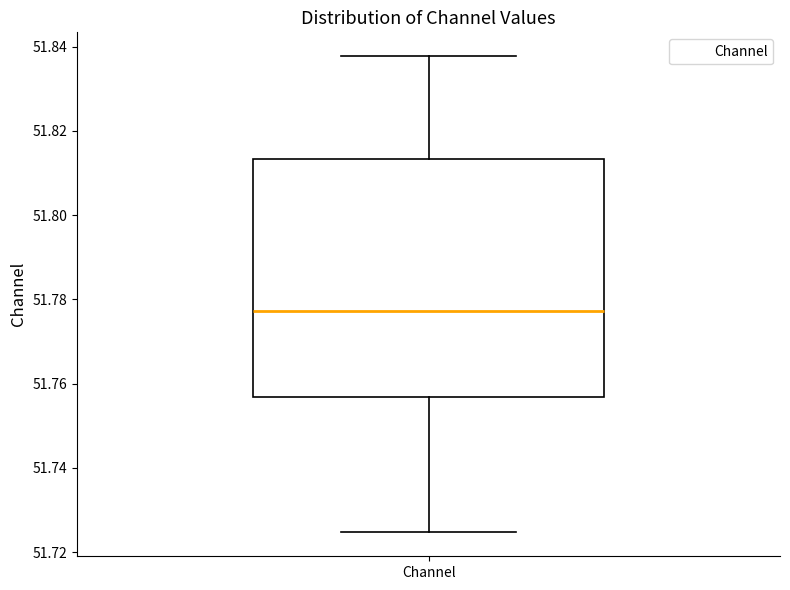

Read this box plot against the y-axis: the position of the median line, the range covered by the box, and the ends of both whiskers. The values are not printed on the chart, so give them approximately, as read against the axis.

median 51.778, box 51.756 to 51.814, whiskers 51.724 to 51.838